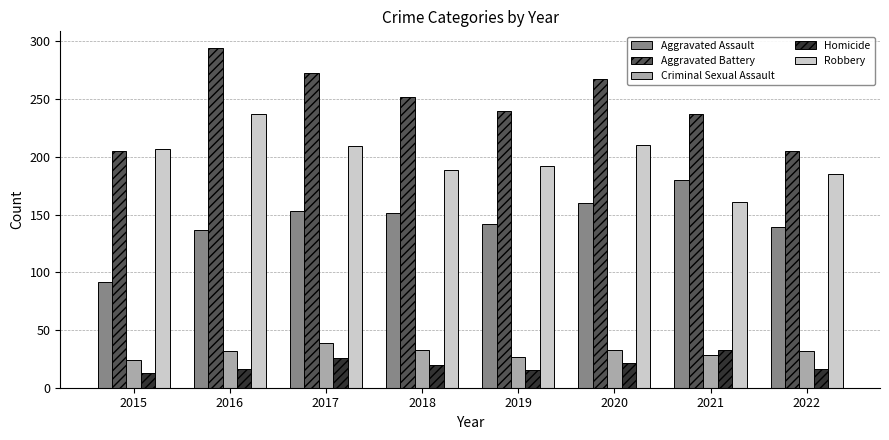

The Aggravated Battery series shows 205 at 2022. True or false?

True